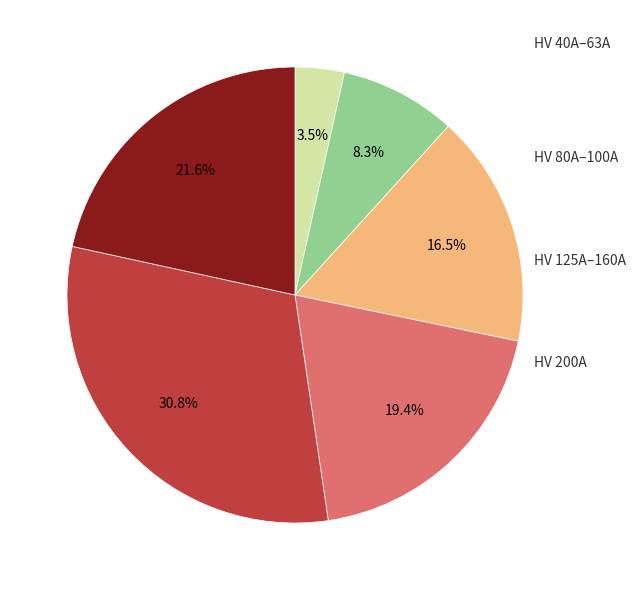

How many segments does this pie chart have?

6